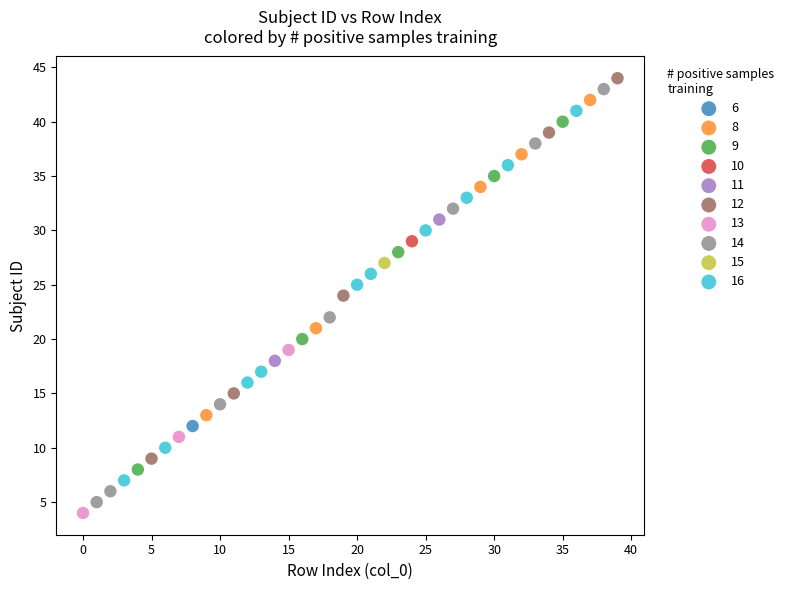

What are all the series names shown in the legend?

6, 8, 9, 10, 11, 12, 13, 14, 15, 16